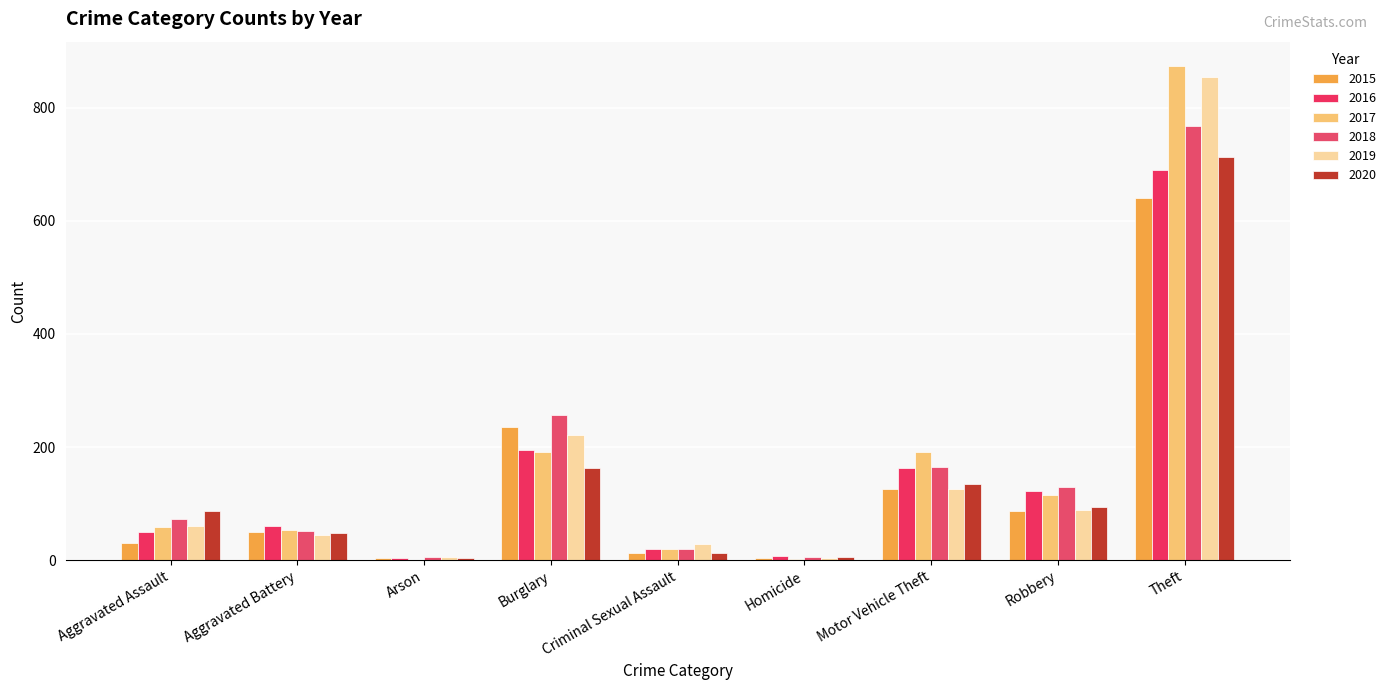

Rank the categories by 2016 value from lowest to highest.

Arson, Homicide, Criminal Sexual Assault, Aggravated Assault, Aggravated Battery, Robbery, Motor Vehicle Theft, Burglary, Theft